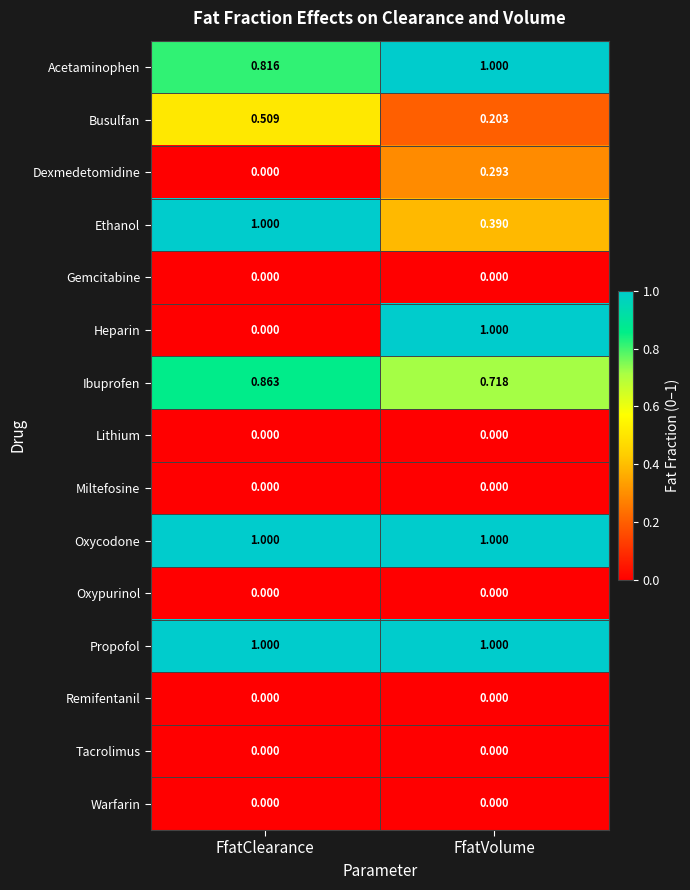

Which series has the largest range (max minus min)?

Heparin